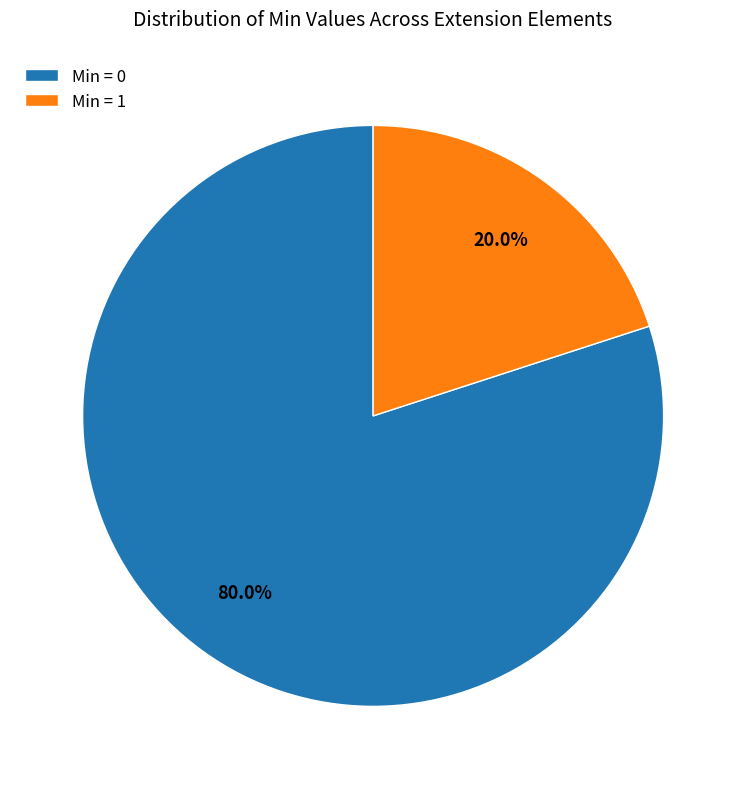

Count the number of slices in the pie.

2